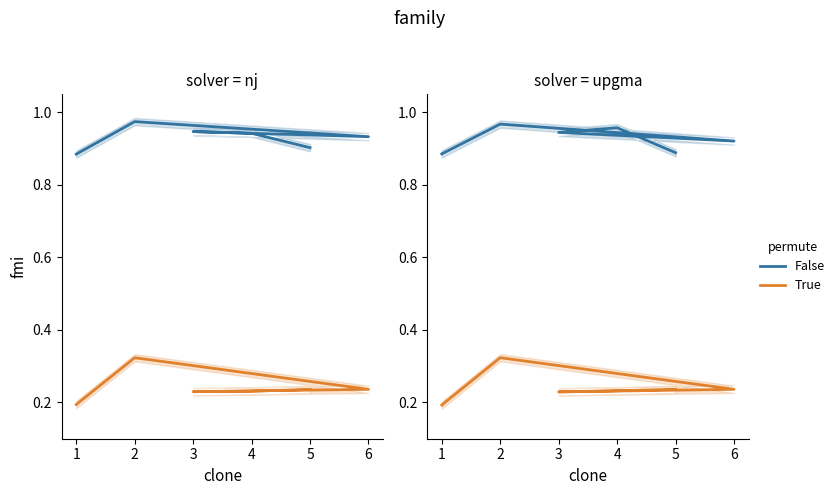

Which series changed the most between 6 and 1?

True